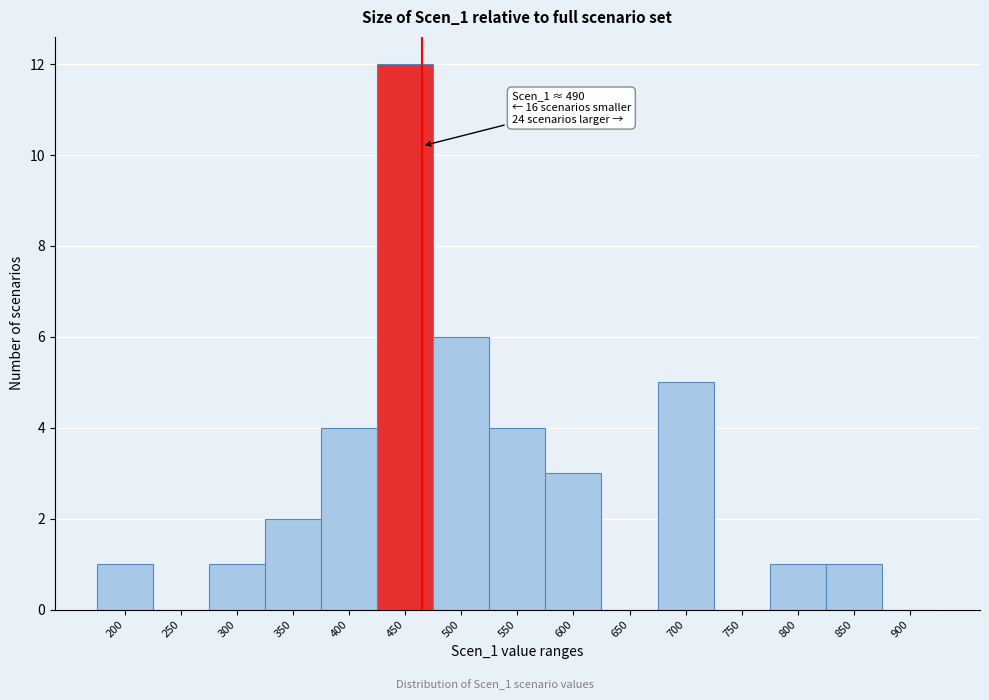

Reading left to right, list all the values displayed in this chart.

200=1	250=0	300=1	350=2	400=4	450=12	500=6	550=4	600=3	650=0	700=5	750=0	800=1	850=1	900=0